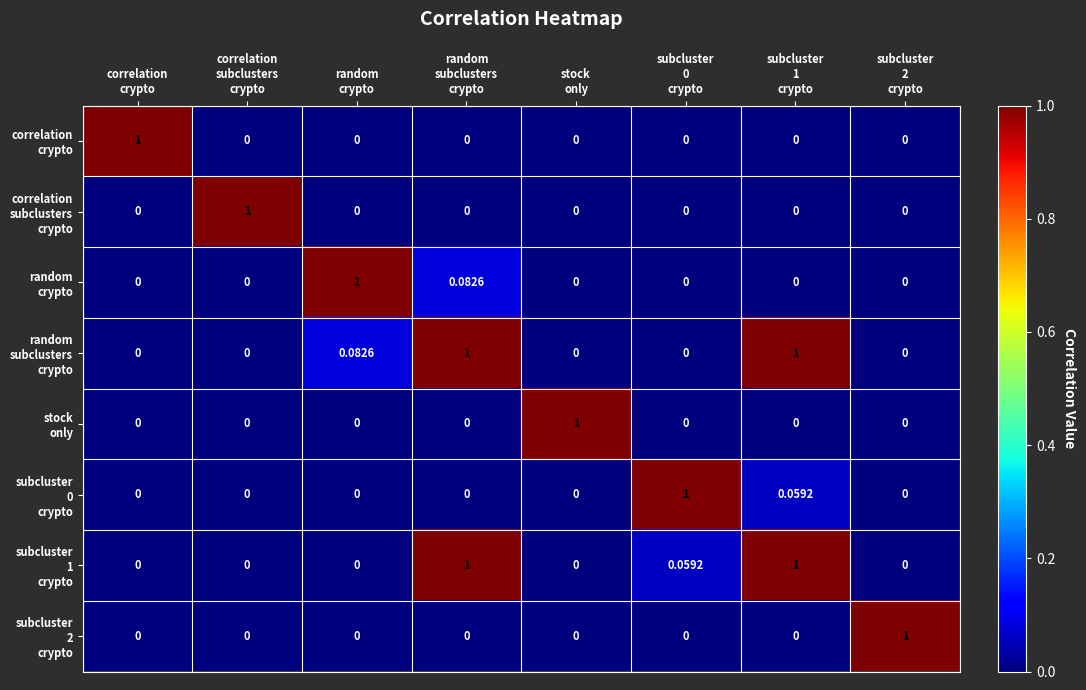

How many series are shown in this chart?

8